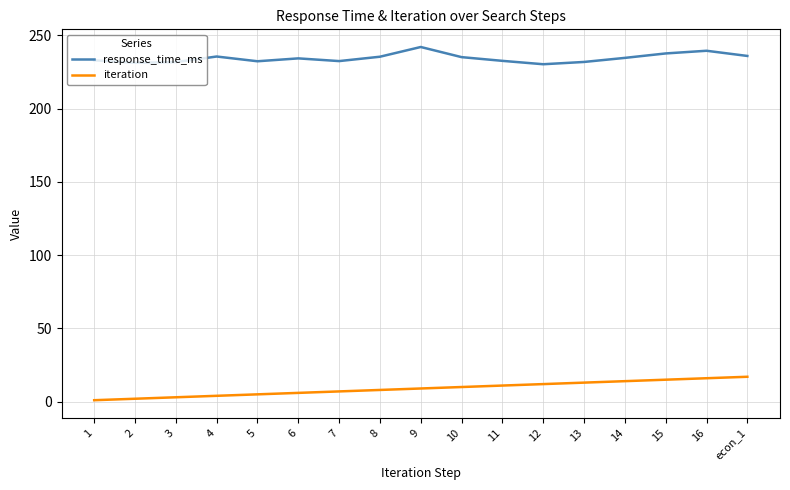

What is the approximate value of response_time_ms at 6?

234.3